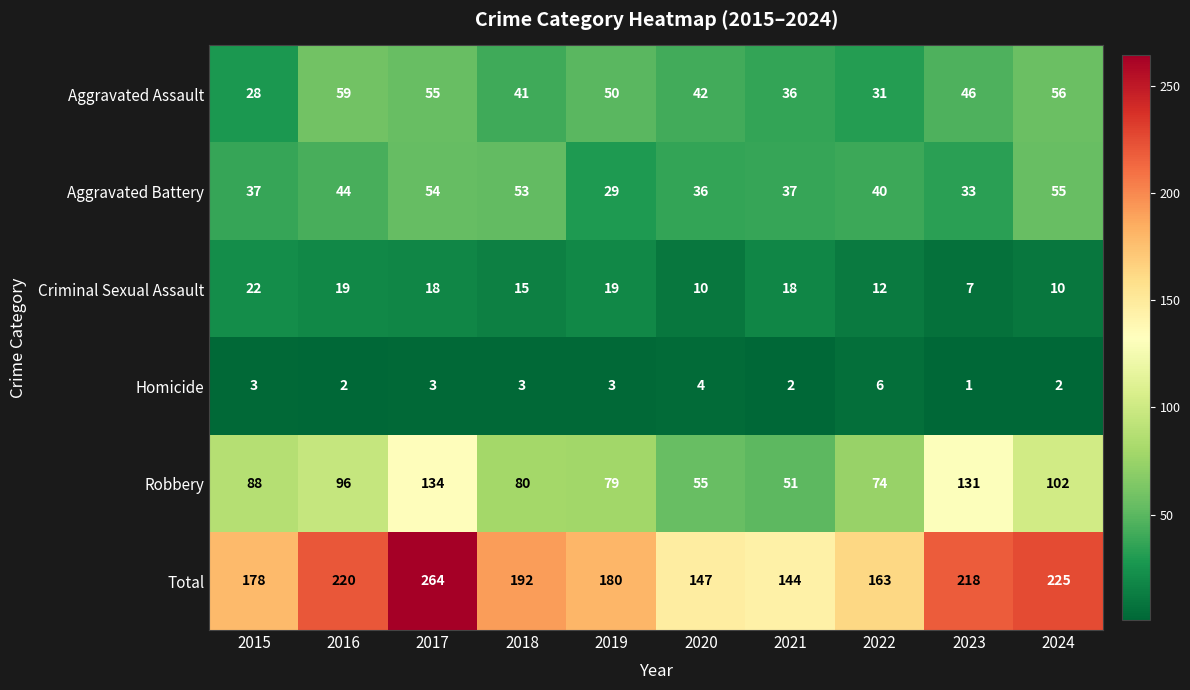

What is the total value across all series at 2017?

528